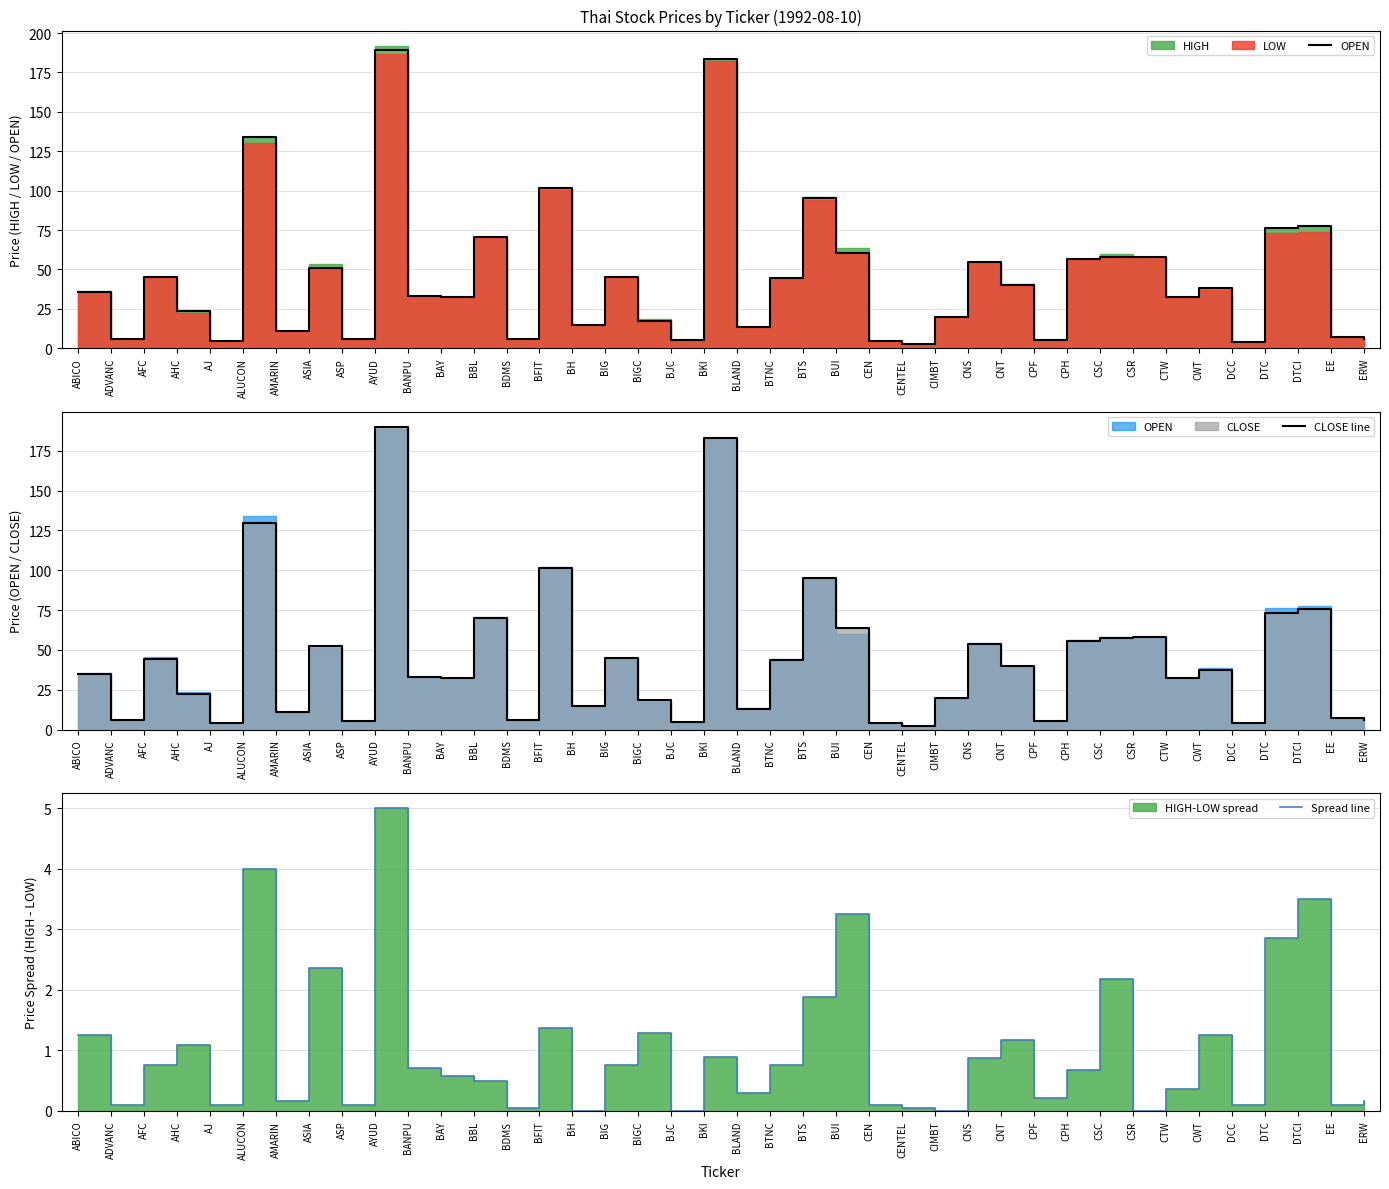

The value of Spread line at CTW is 0.4. True or false?

True